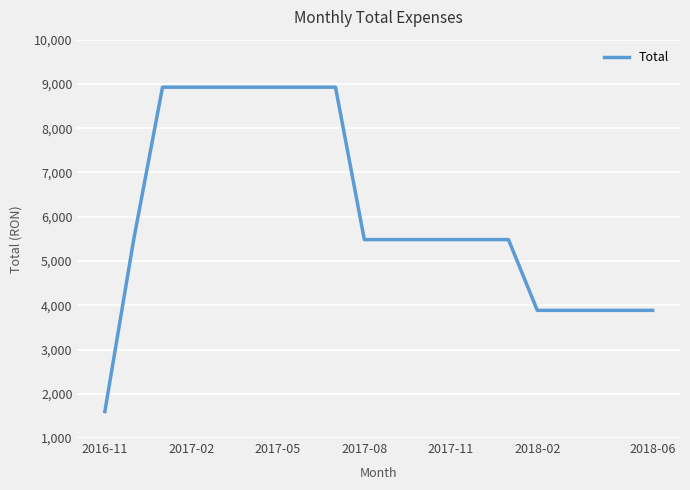

What is the difference between the maximum and minimum values?

7328